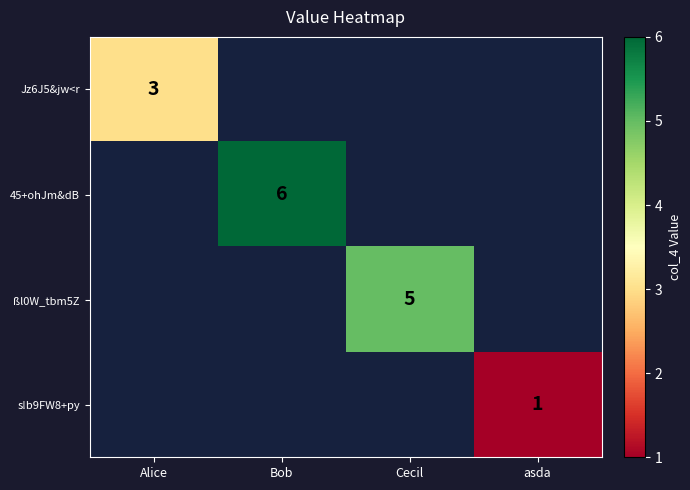

The 45+ohJm&dB series shows 9 at Bob. True or false?

False